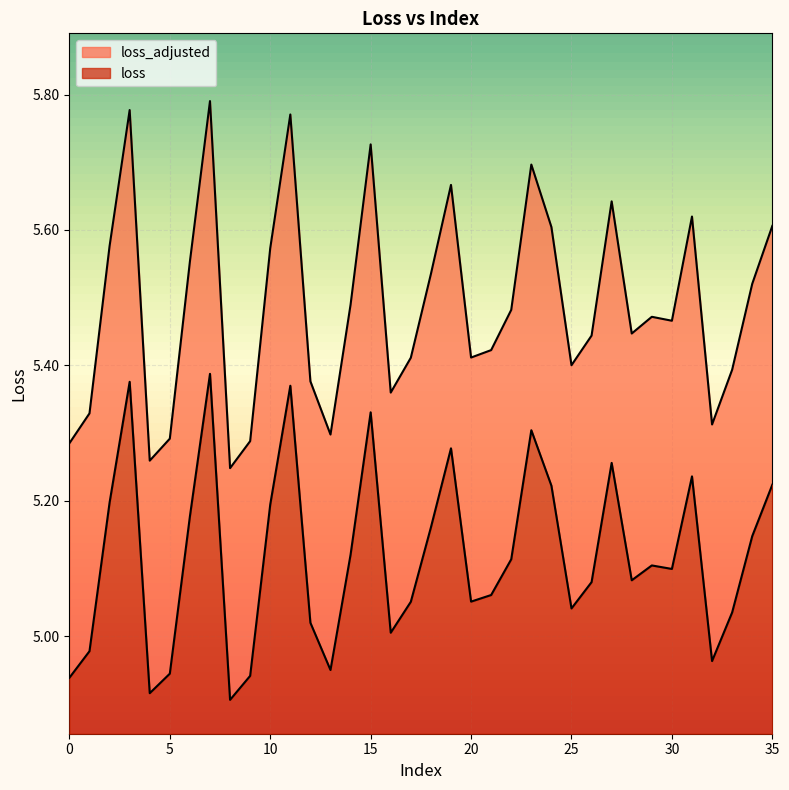

Which label corresponds to the largest value in the chart?

7